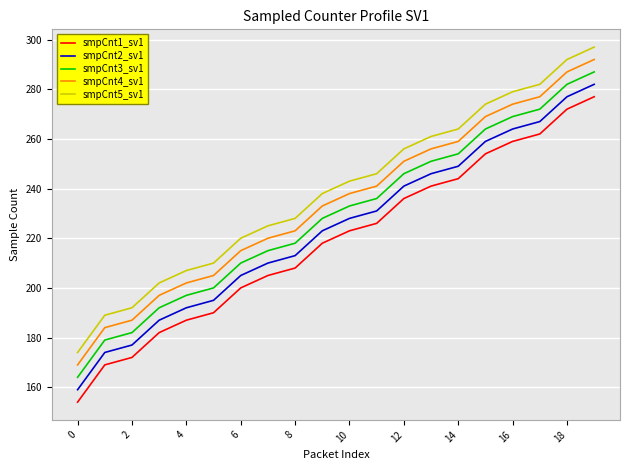

What is the difference between the maximum and minimum values in the smpCnt2_sv1 series?

123